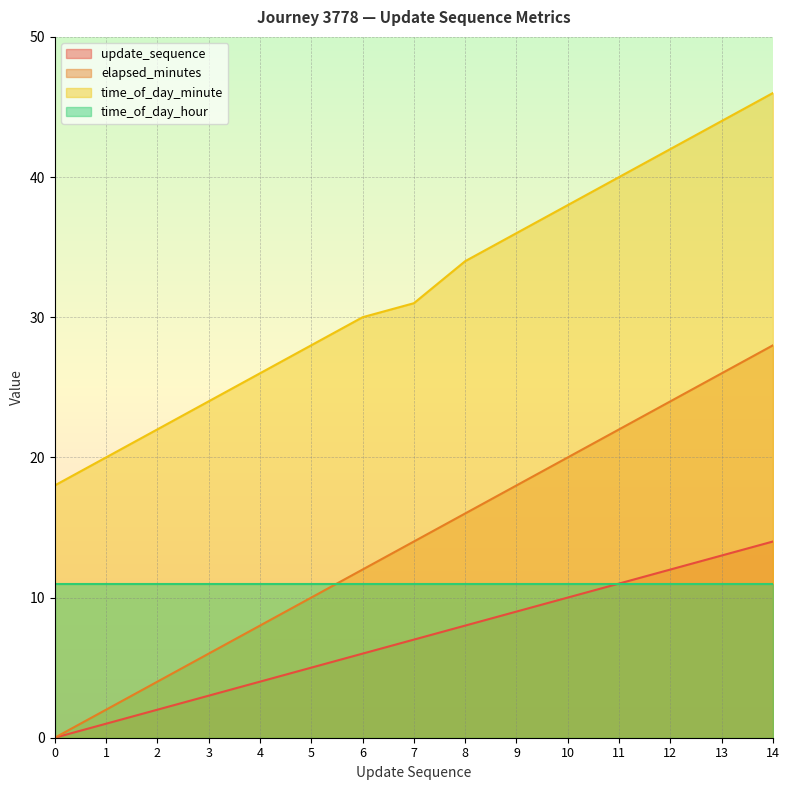

True or false: update_sequence has a value of 8 at 8.

True